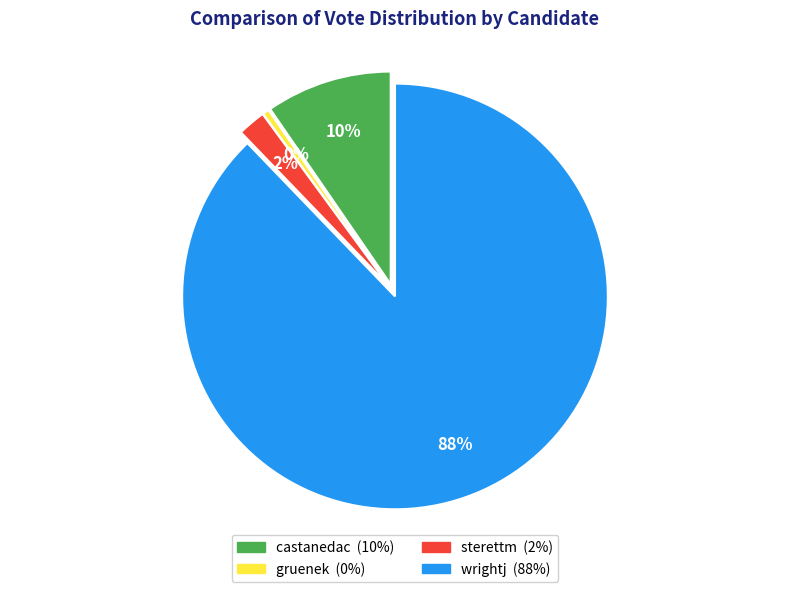

What is the ratio of the value at castanedac to the value at wrightj?

0.1